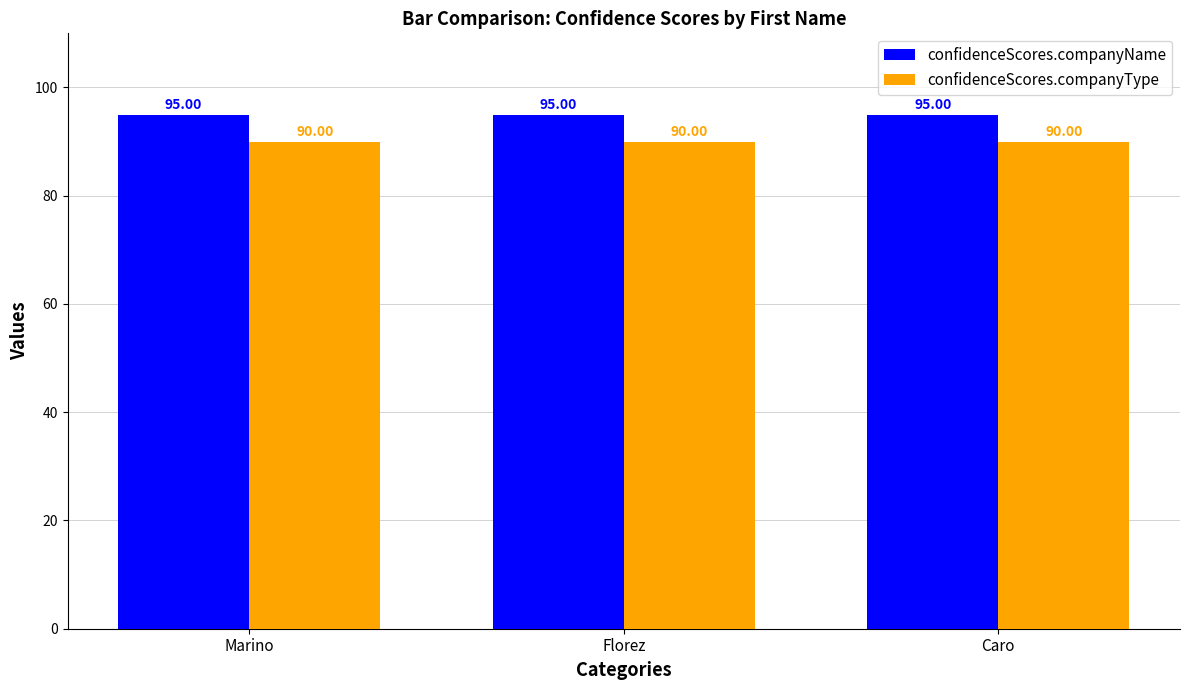

What is the value of the confidenceScores.companyName bar at the 2nd from the left?

95